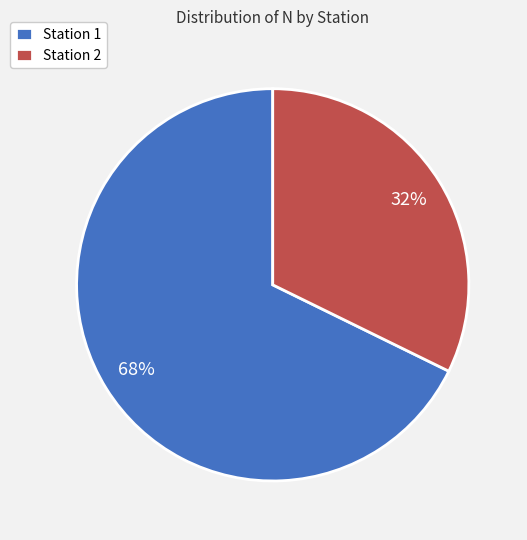

Between Station 1 and Station 2, which is larger?

Station 1